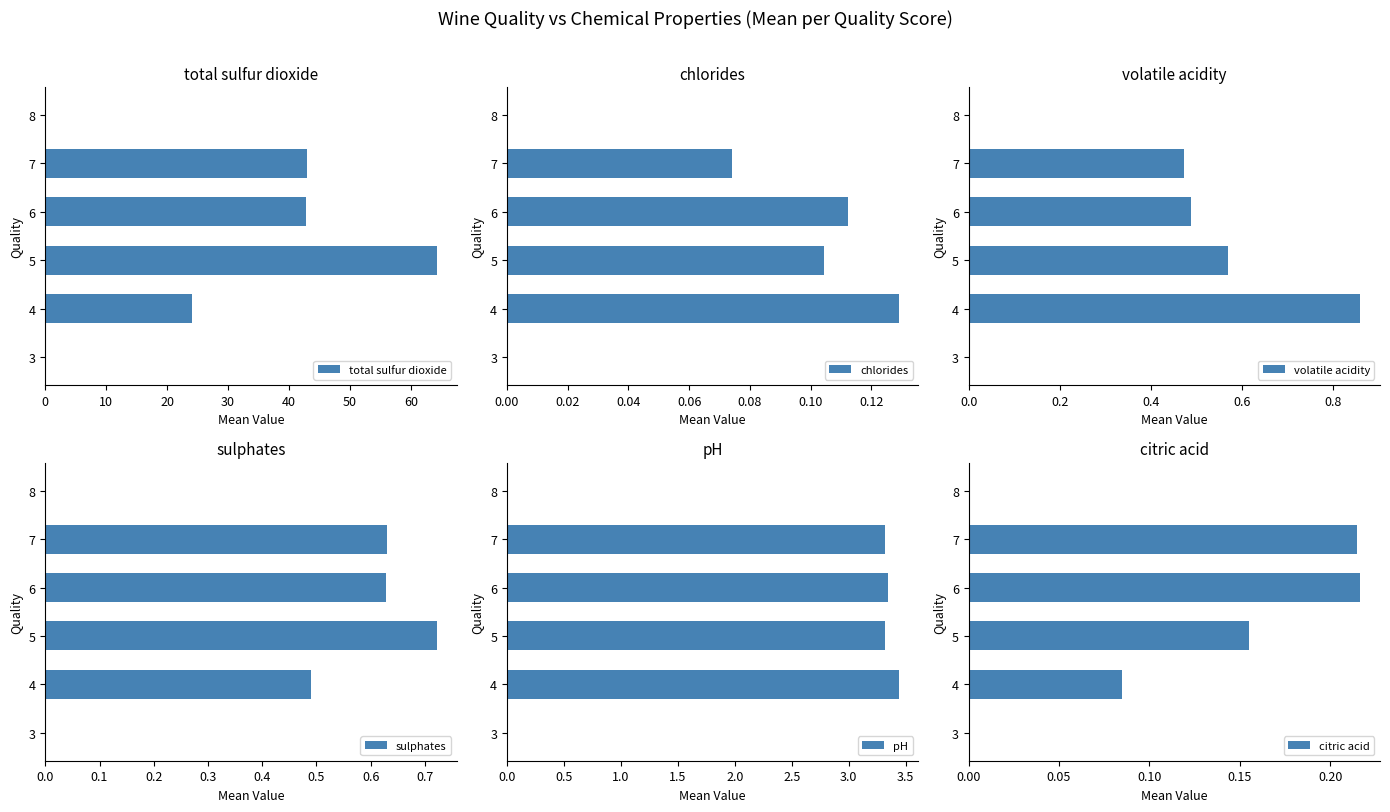

What is the maximum value for total sulfur dioxide?

64.3